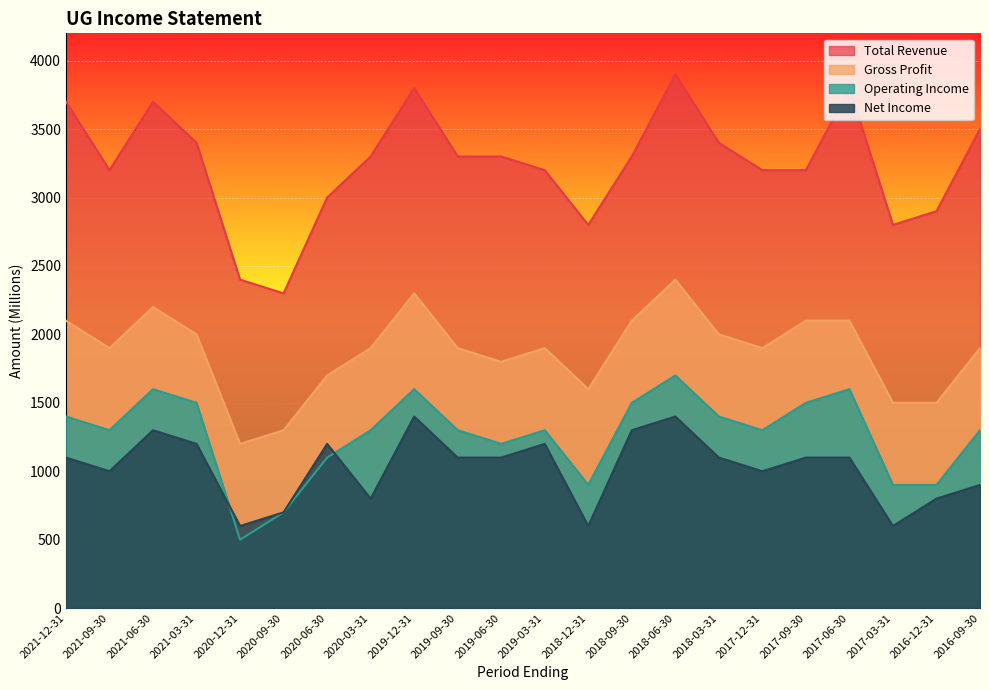

What is the spread (max minus min) of values at 2020-09-30?

1600